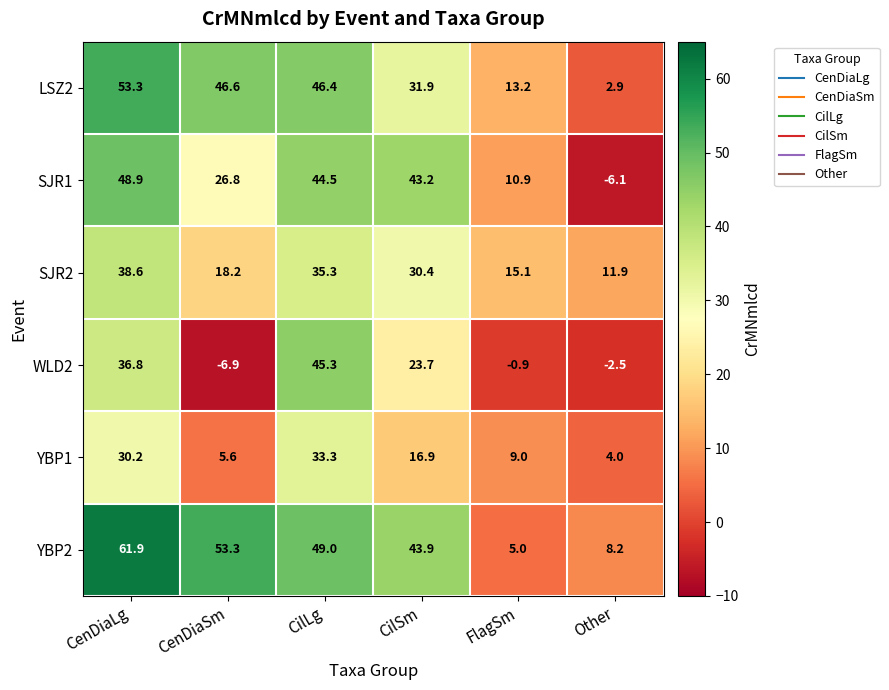

Which series has the widest spread of values?

YBP2